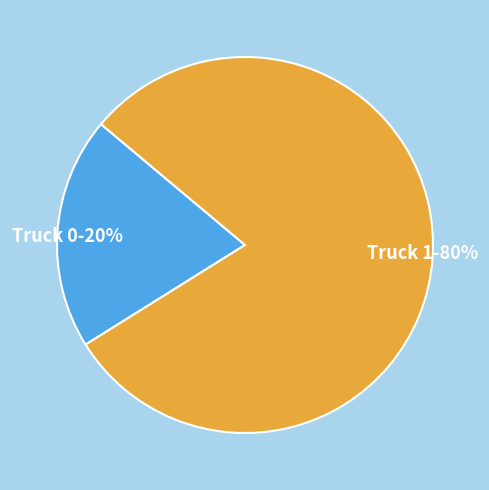

To the nearest percent, what percentage of the pie is Truck 0?

20%